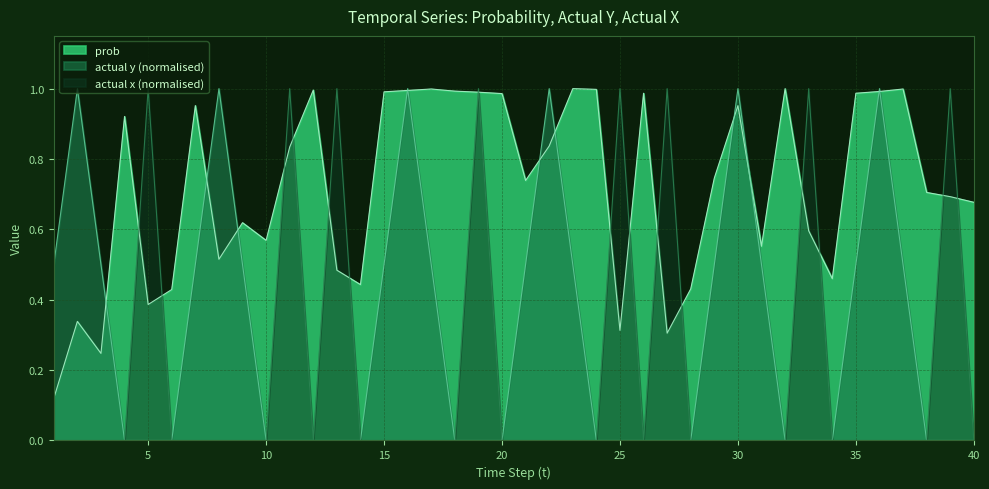

What is the value of the actual x point at the 19th from the left?

1.0